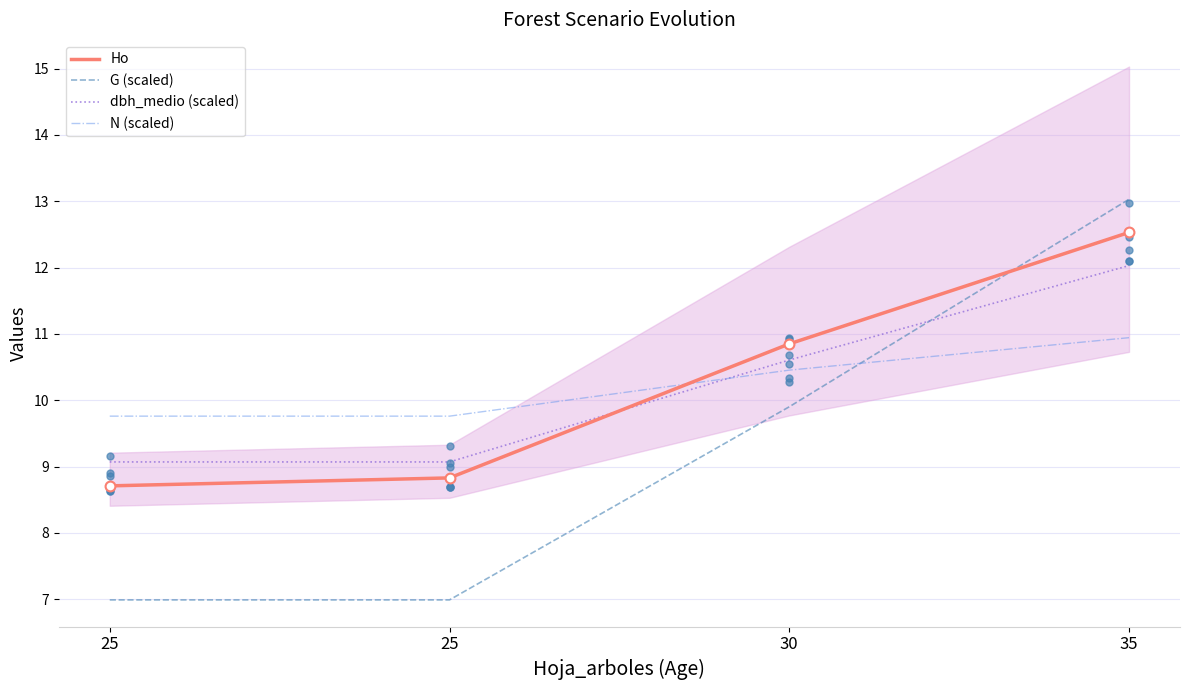

What is the total value across all series at 30?

41.8